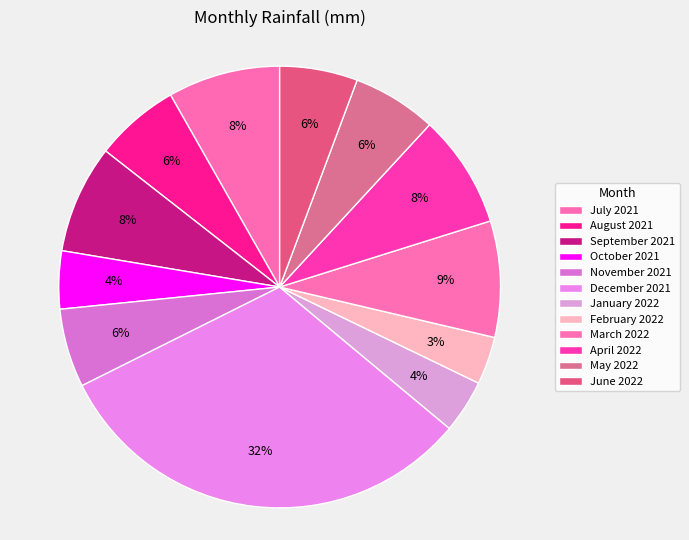

Count the number of slices in the pie.

12